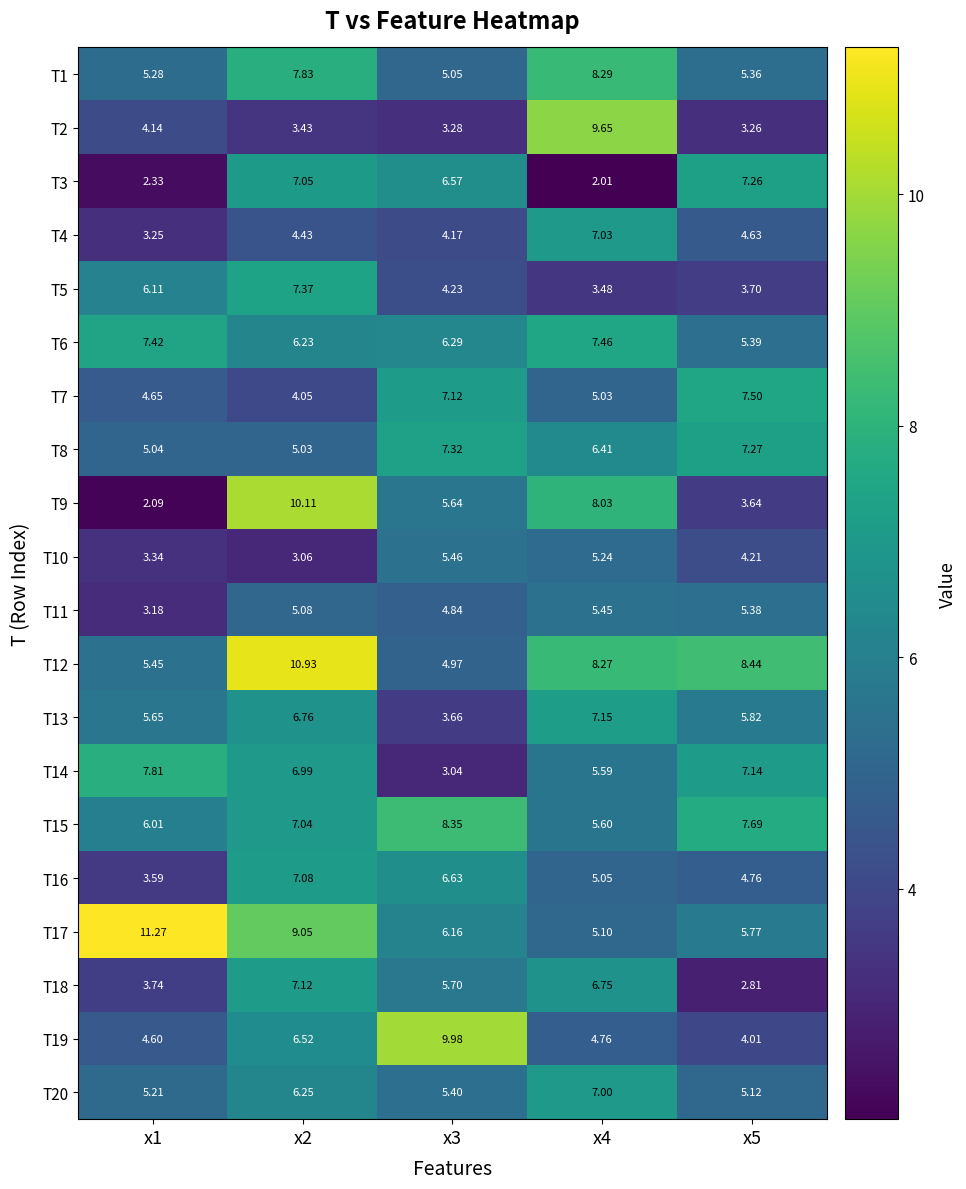

Is the value of T7 at x4 greater than the value of T11 at x2?

No